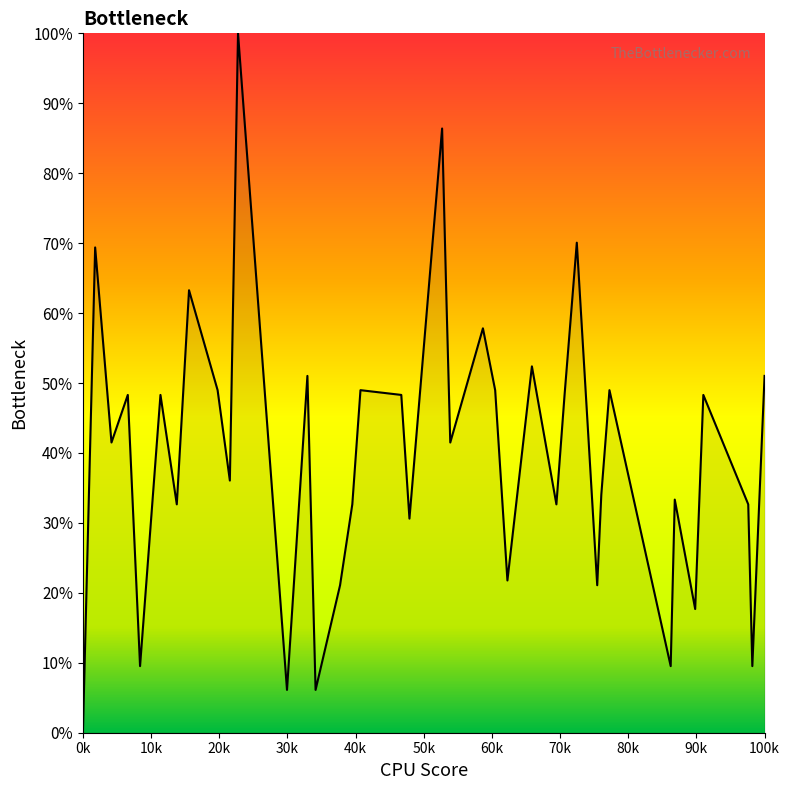

What is the sum of all values?

1627.2